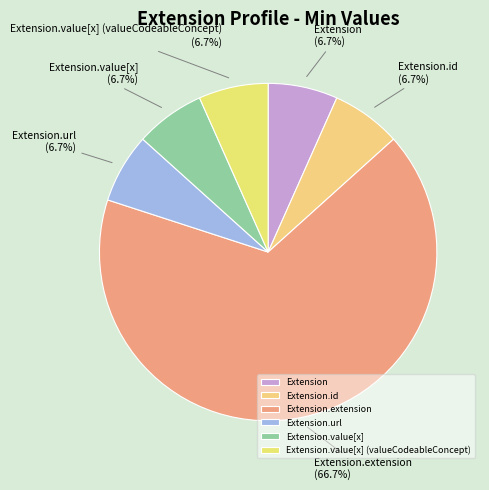

What is the largest slice in the pie chart?

Extension.extension